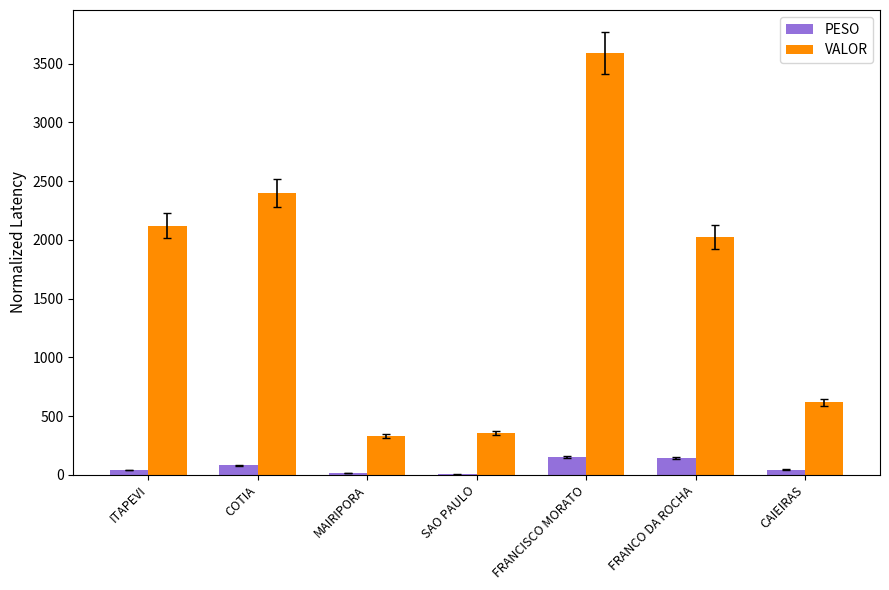

The value of VALOR at SAO PAULO is 575.8. True or false?

False